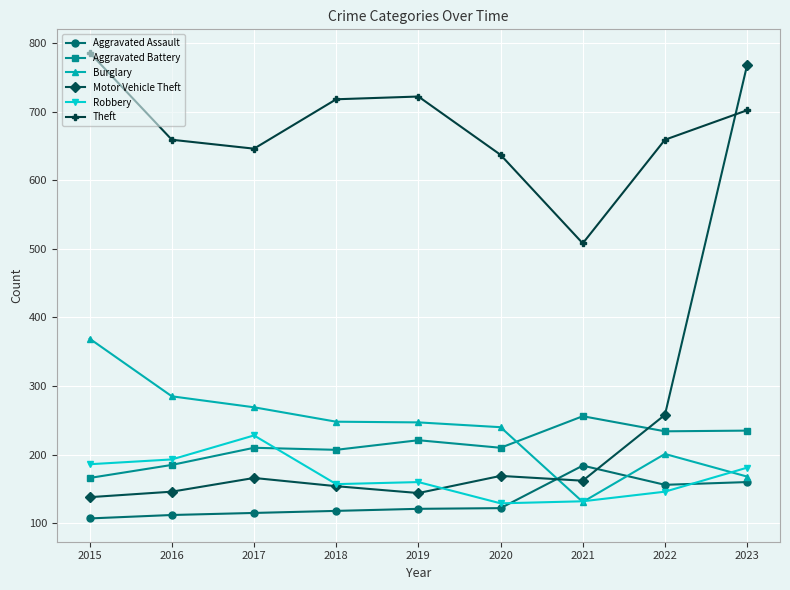

What is the difference between the highest and lowest values at 2018?

600